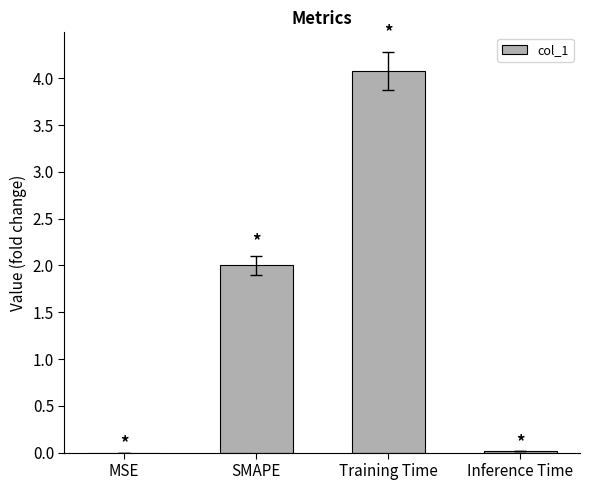

What value does the data have at Training Time?

4.1